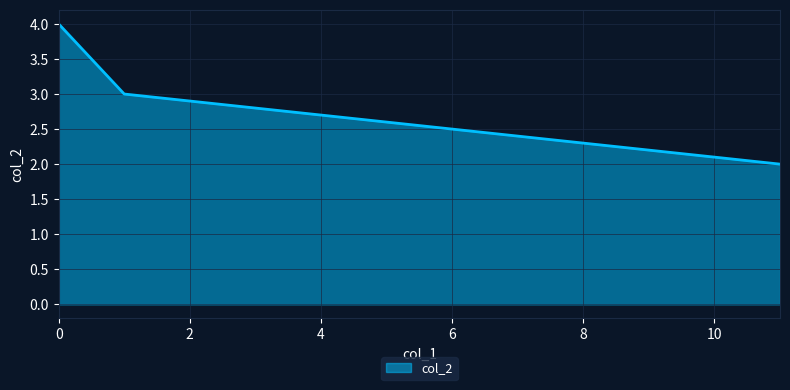

What is the average value?

3